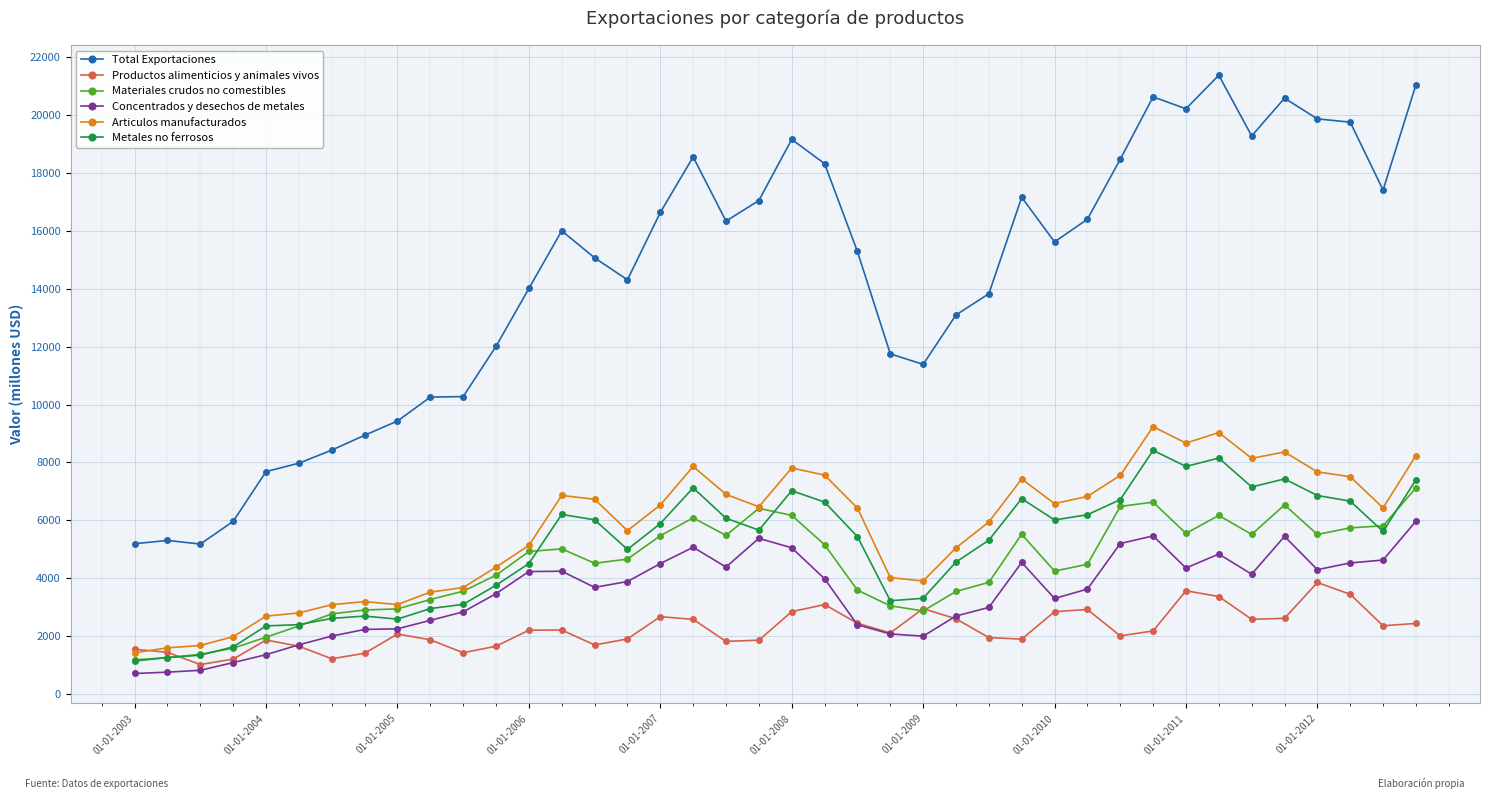

Which series has the largest range (max minus min)?

Total Exportaciones